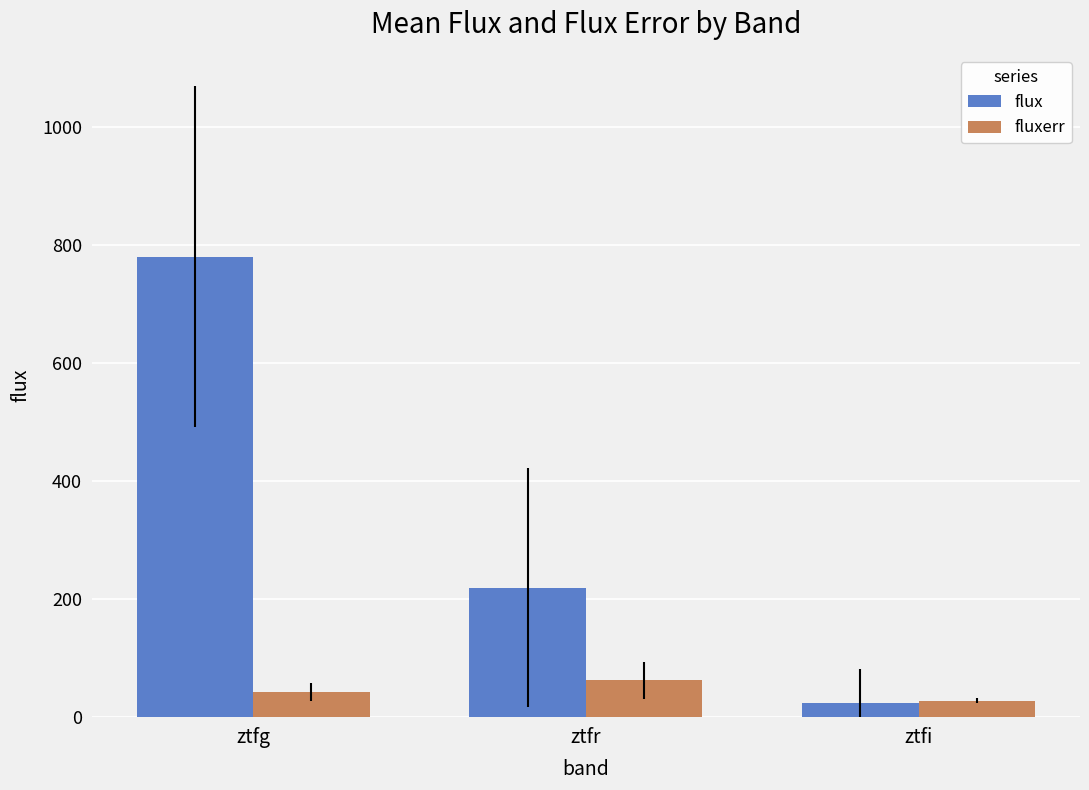

At which label is fluxerr closest to 45?

ztfg